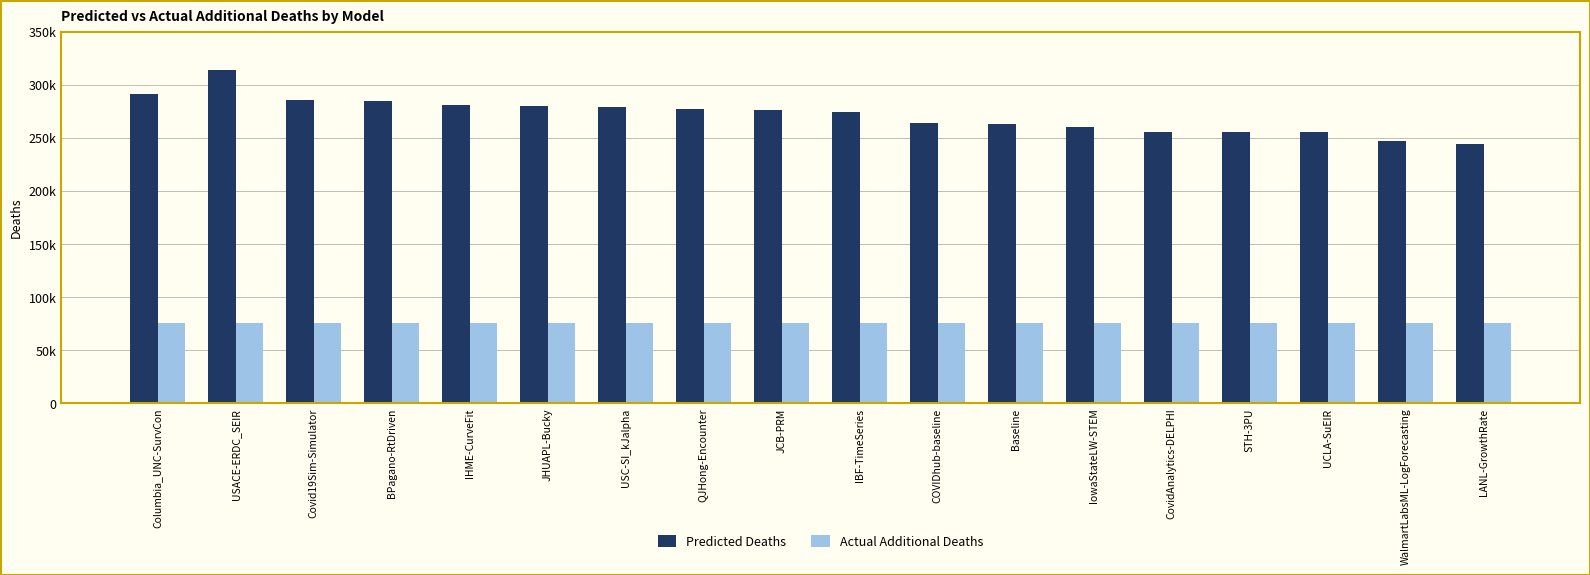

What are all the series names shown in the legend?

Predicted Deaths, Actual Additional Deaths